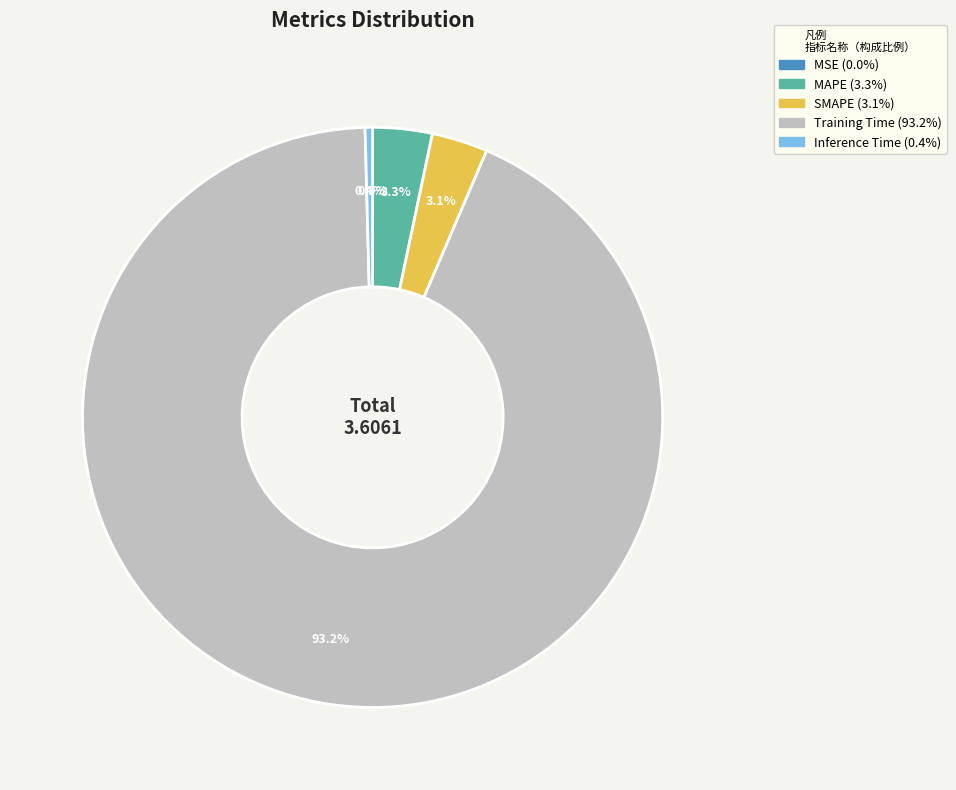

To the nearest percent, what is the difference between the SMAPE and Inference Time slice percentages?

3%